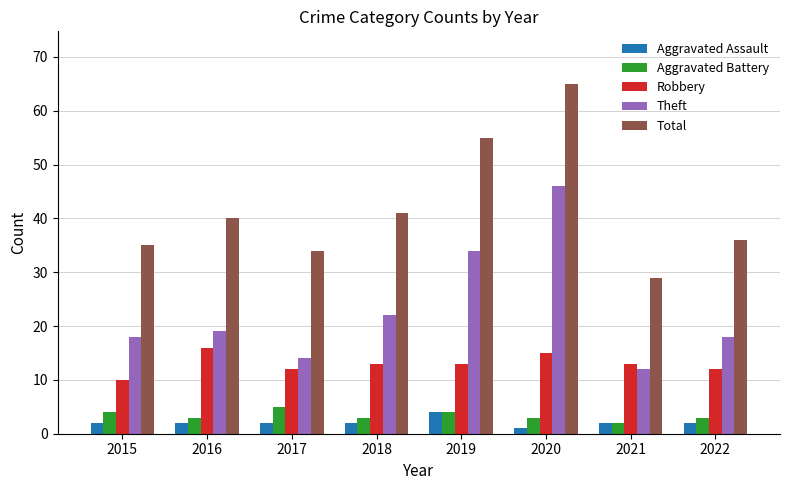

Reading left to right, what are all the values shown in this chart?

Aggravated Assault: 2	2	2	2	4	1	2	2
Aggravated Battery: 4	3	5	3	4	3	2	3
Robbery: 10	16	12	13	13	15	13	12
Theft: 18	19	14	22	34	46	12	18
Total: 35	40	34	41	55	65	29	36